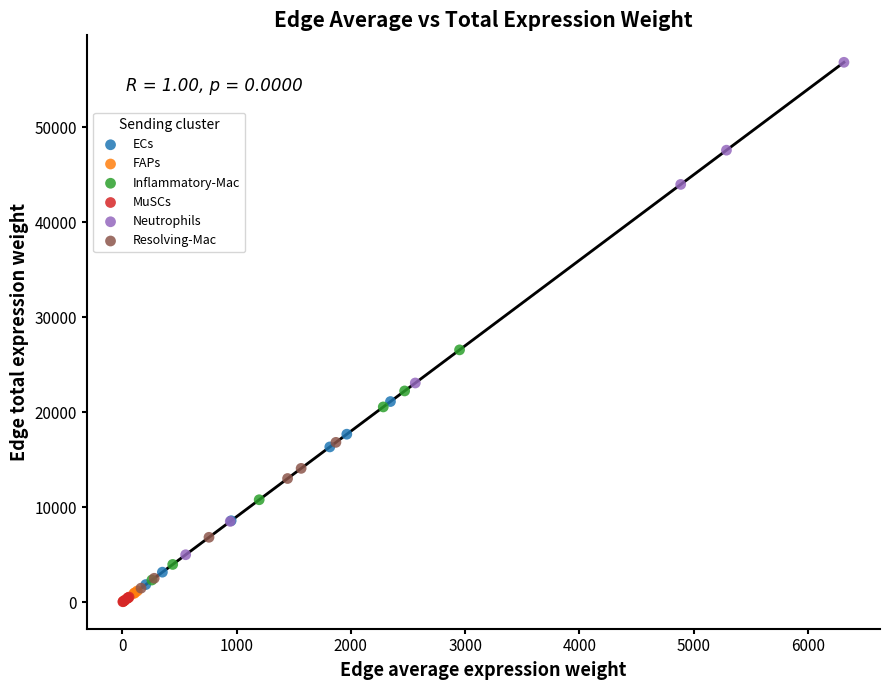

Which series has the widest spread of Y values?

Neutrophils